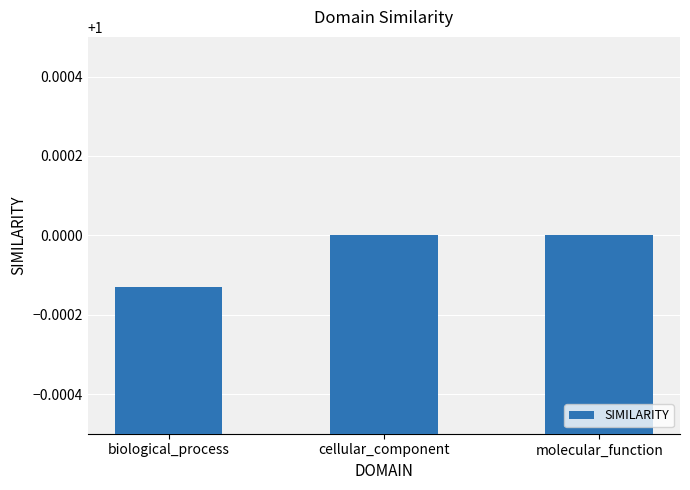

Are the bars horizontal?

No